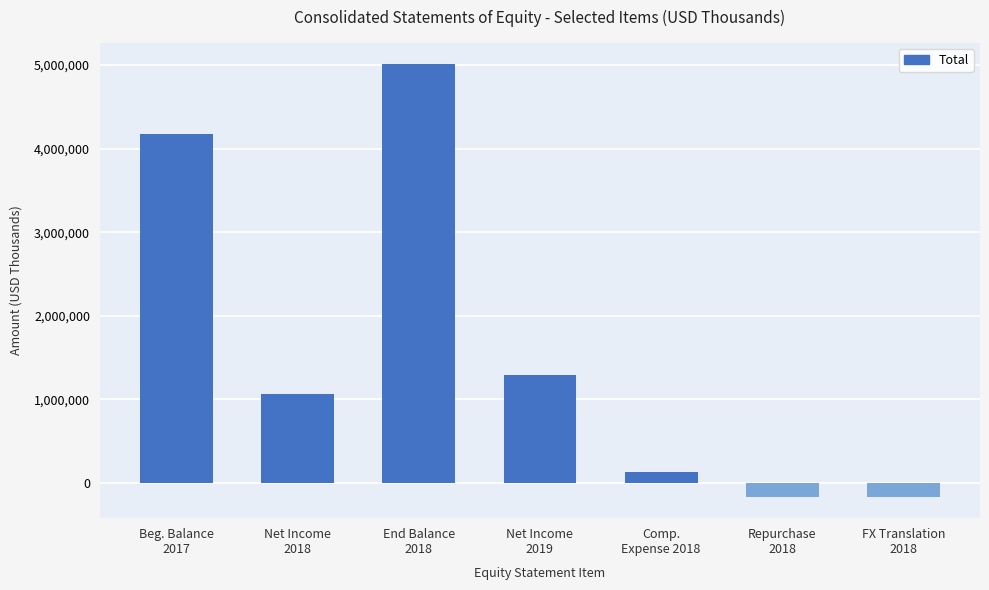

Where is the data nearest to the value 2424259?

Net Income
2019